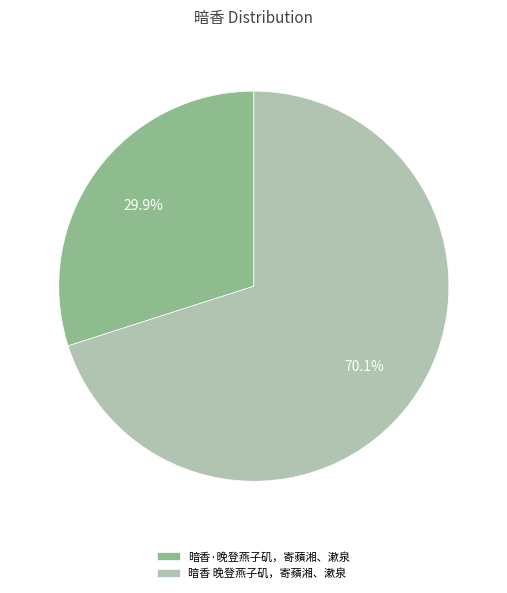

To the nearest percent, what is the combined percentage of 暗香·晚登燕子矶，寄蘋湘、漱泉 and 暗香 晚登燕子矶，寄蘋湘、漱泉?

100%